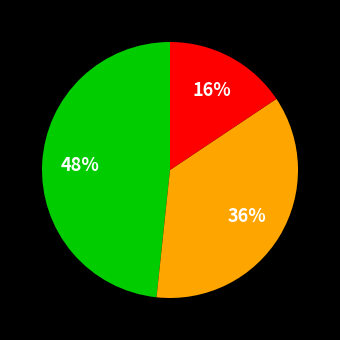

How many segments does this pie chart have?

3